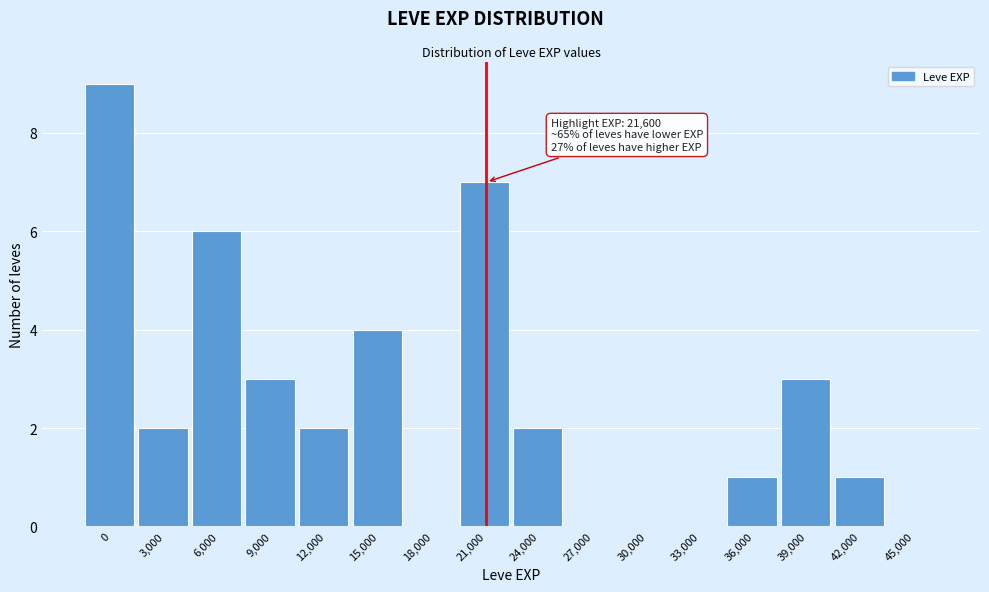

Reading left to right, extract all data points from this chart.

0=9	3,000=2	6,000=6	9,000=3	12,000=2	15,000=4	18,000=0	21,000=7	24,000=2	27,000=0	30,000=0	33,000=0	36,000=1	39,000=3	42,000=1	45,000=0